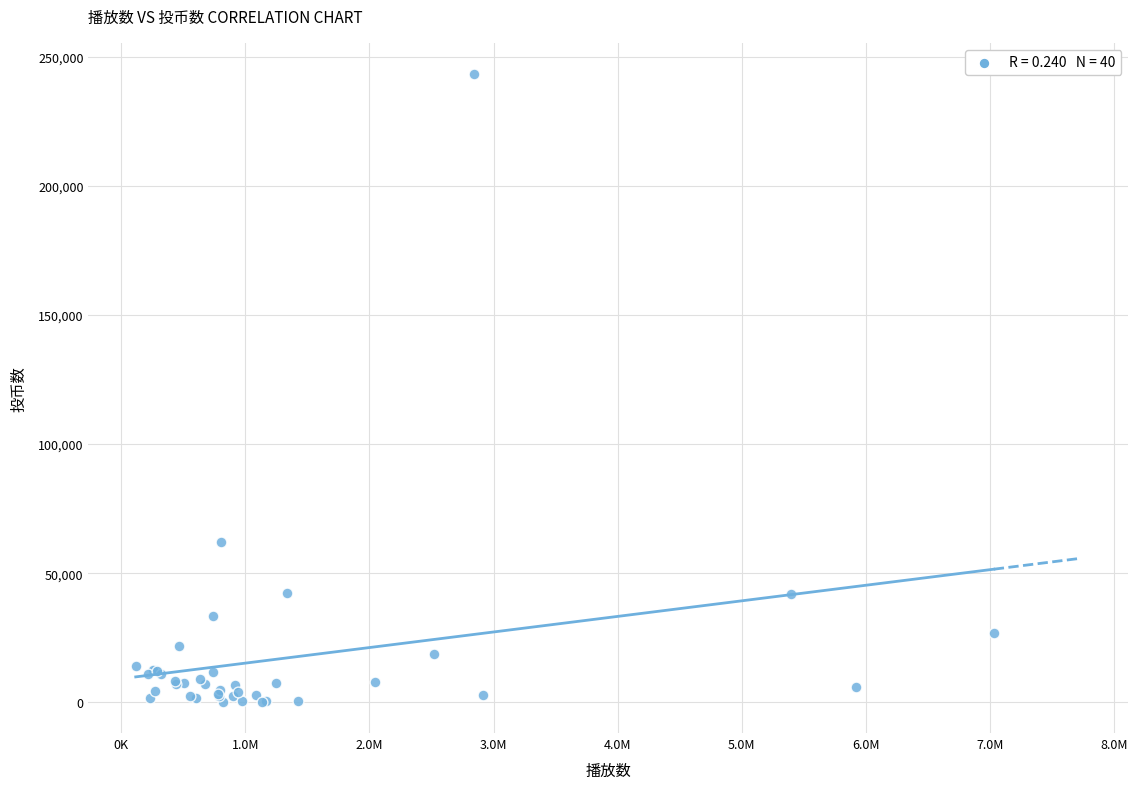

What Y value in the scatter plot is closest to 121763?

62229